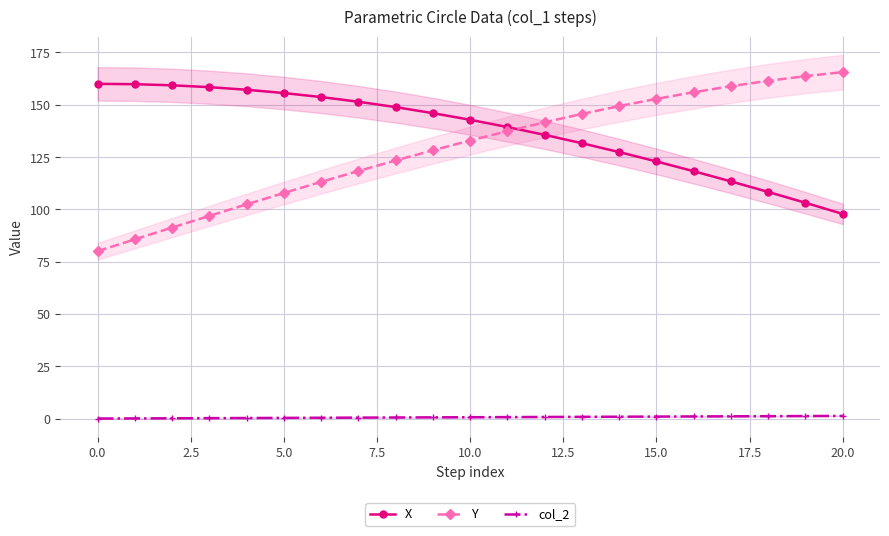

How many series are shown in this chart?

3